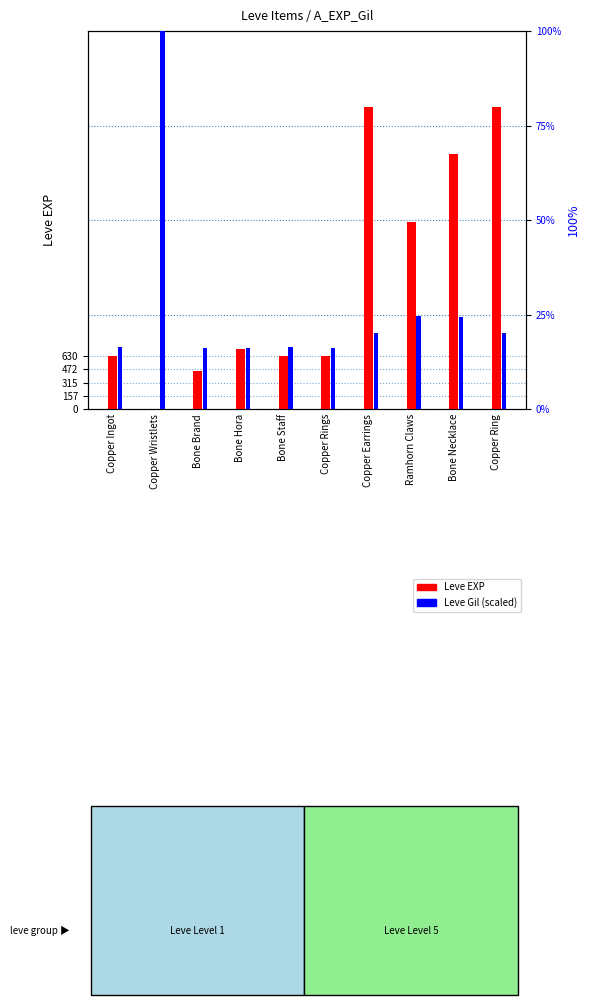

Where is Leve Gil (scaled) nearest to the value 3?

Ramhorn Claws